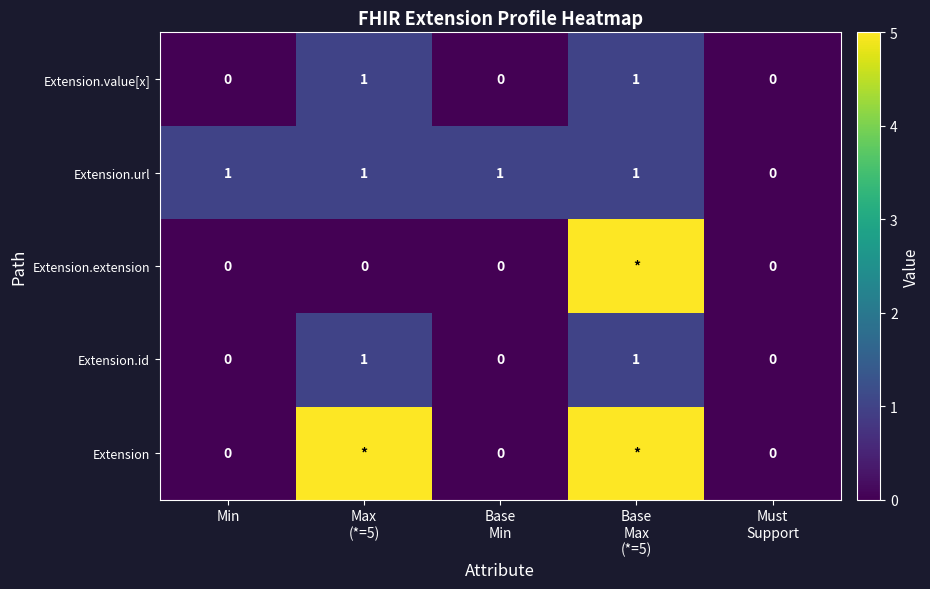

Count the number of data series in this chart.

5